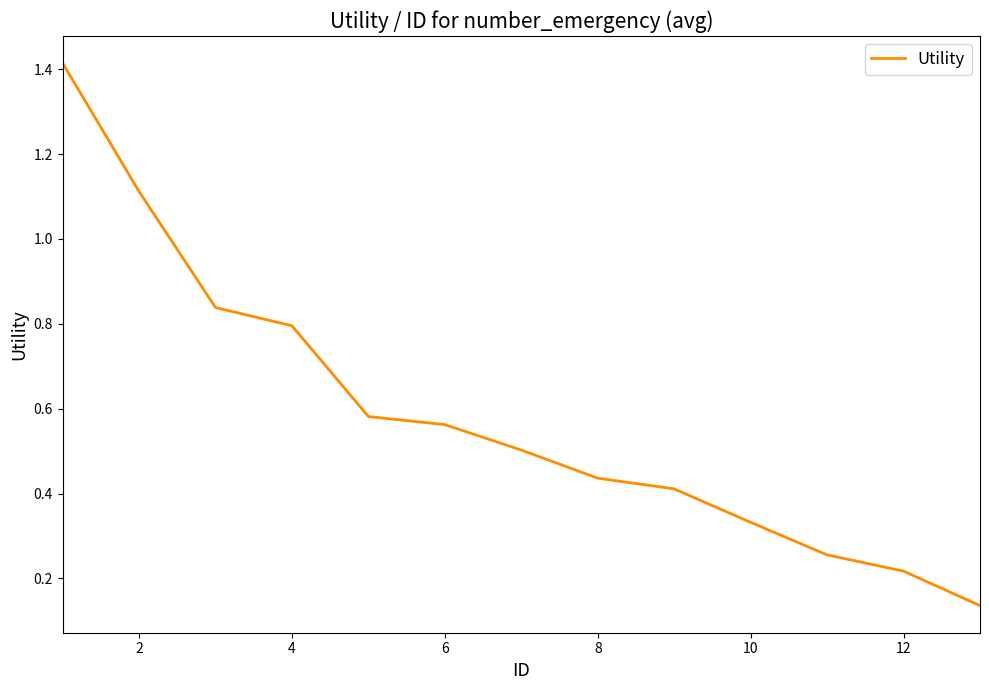

What is the difference between the maximum and minimum values?

1.3